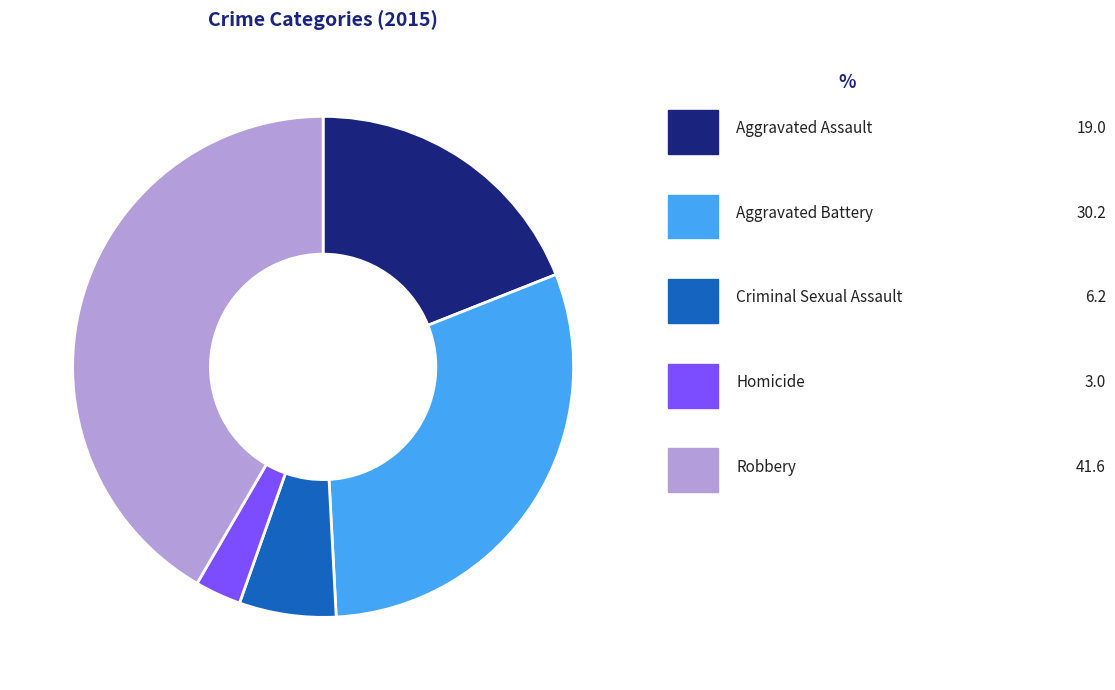

Is Homicide the majority of the pie?

No